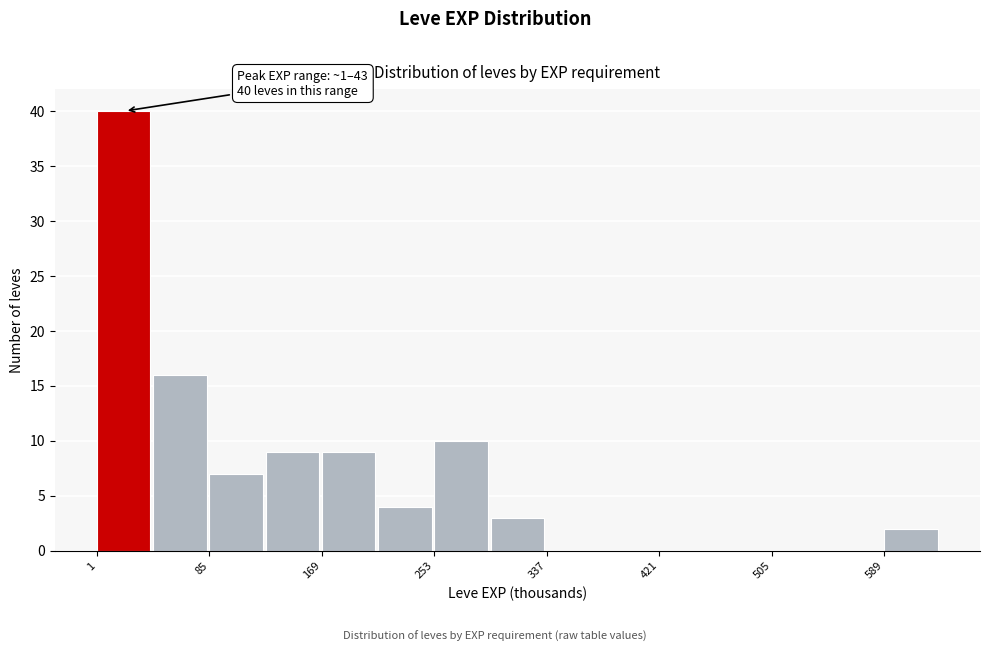

Over which range of the x-axis is the bar tallest?

1 to 43